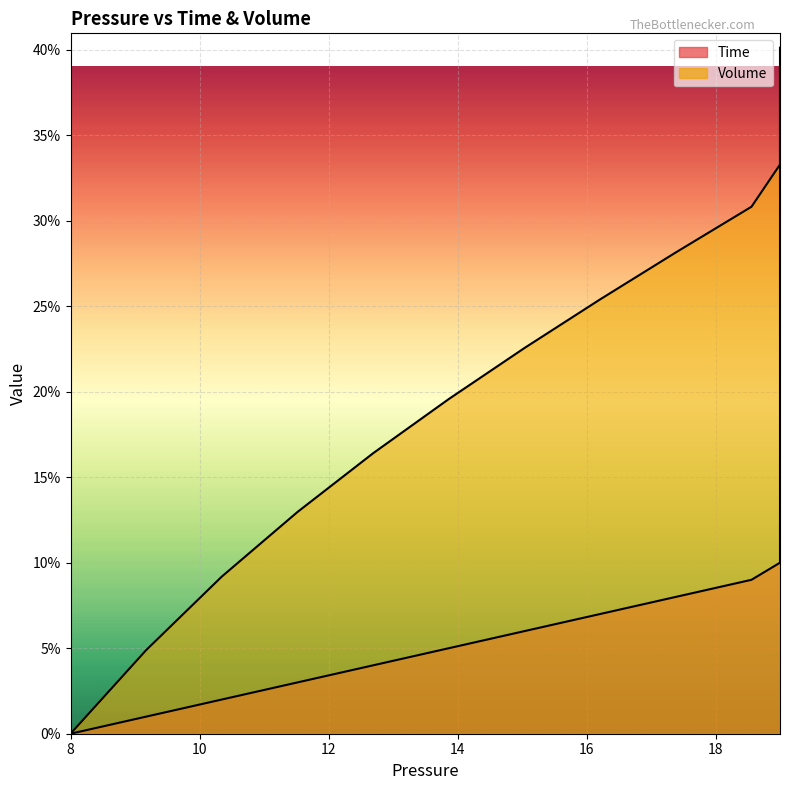

True or false: Time has more than 0 points higher than both neighbors.

False